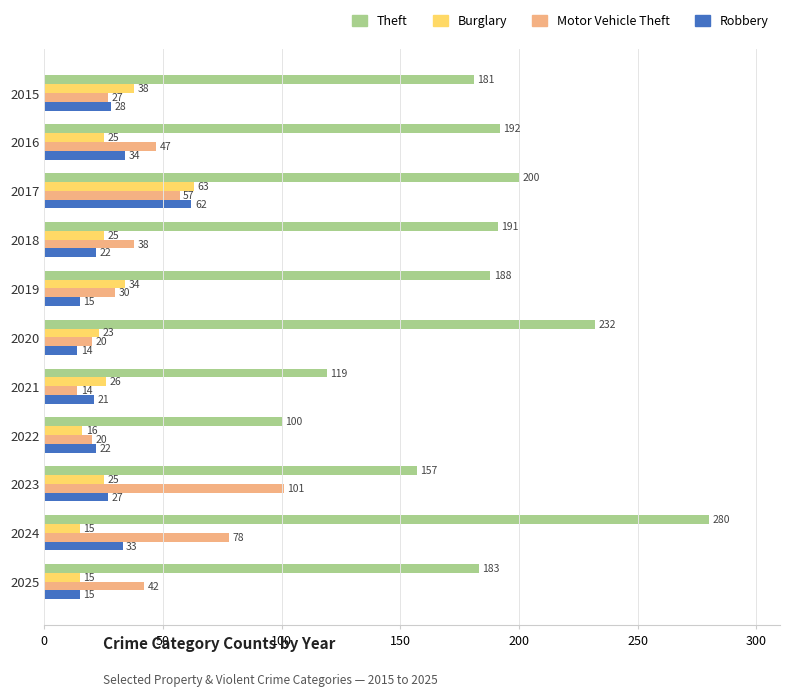

At which category is the sum across all series the highest?

2024